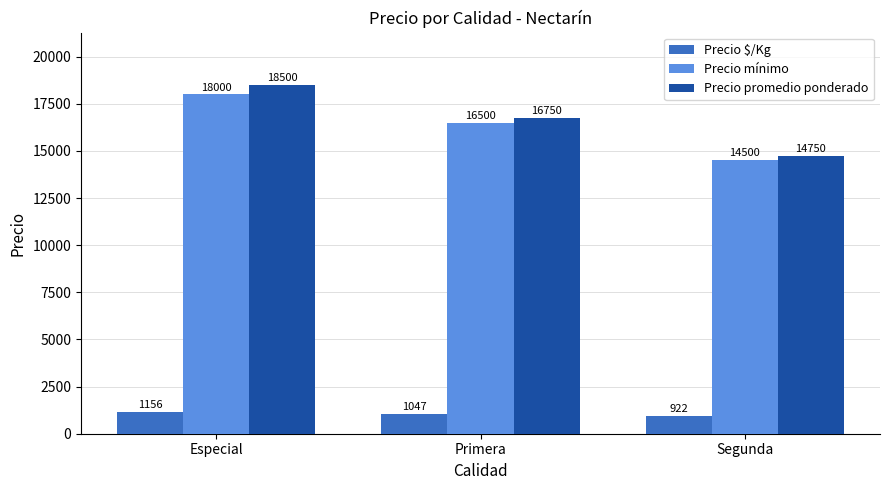

How many bars are there in each group?

3